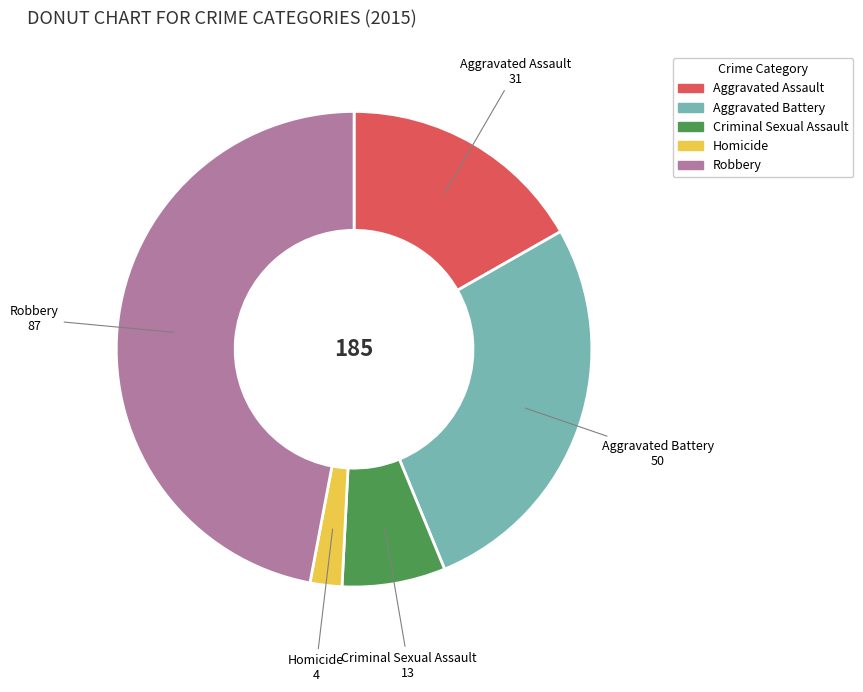

Does Homicide account for over 50% of the chart?

No